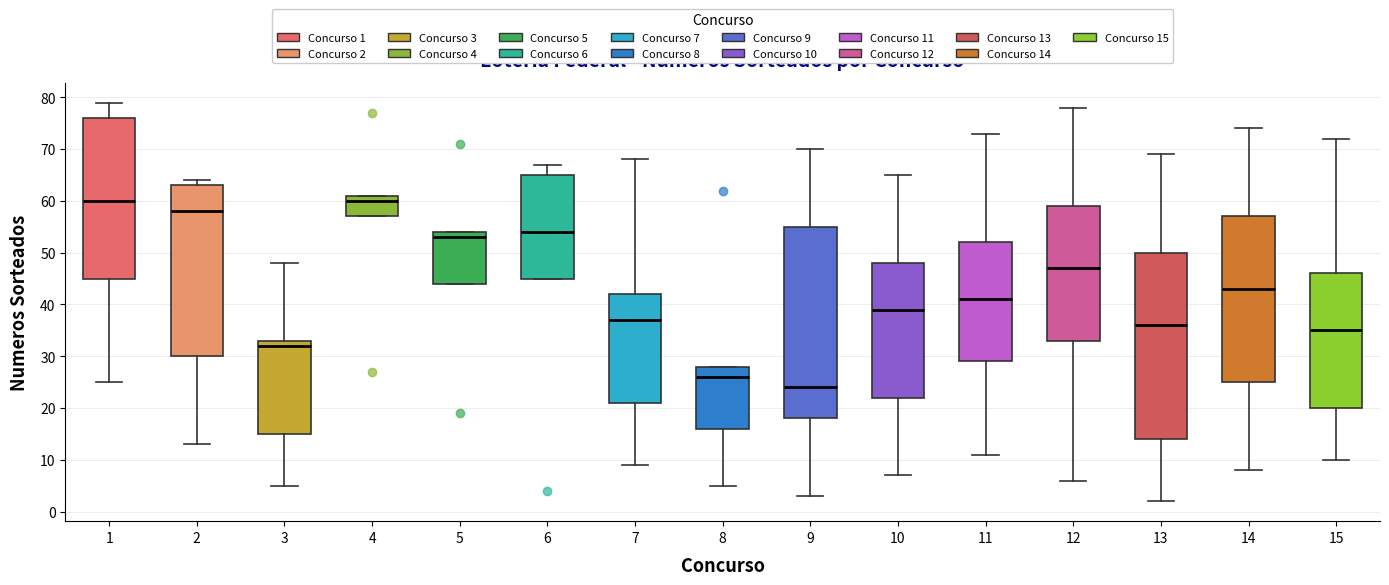

Reading left to right, transcribe this box plot: for each box, give where its median line is, the range the box spans, and where its two whiskers end, as read against the y-axis. The values are not printed on the chart, so give them approximately, as read against the axis.

1: median 60, box 45 to 76, whiskers 25 to 79
2: median 58, box 30 to 63, whiskers 13 to 64
3: median 32, box 15 to 33, whiskers 5 to 48
4: median 60, box 57 to 61, whiskers 57 to 61
5: median 53, box 44 to 54, whiskers 44 to 54
6: median 54, box 45 to 65, whiskers 45 to 67
7: median 37, box 21 to 42, whiskers 9 to 68
8: median 26, box 16 to 28, whiskers 5 to 28
9: median 24, box 18 to 55, whiskers 3 to 70
10: median 39, box 22 to 48, whiskers 7 to 65
11: median 41, box 29 to 52, whiskers 11 to 73
12: median 47, box 33 to 59, whiskers 6 to 78
13: median 36, box 14 to 50, whiskers 2 to 69
14: median 43, box 25 to 57, whiskers 8 to 74
15: median 35, box 20 to 46, whiskers 10 to 72